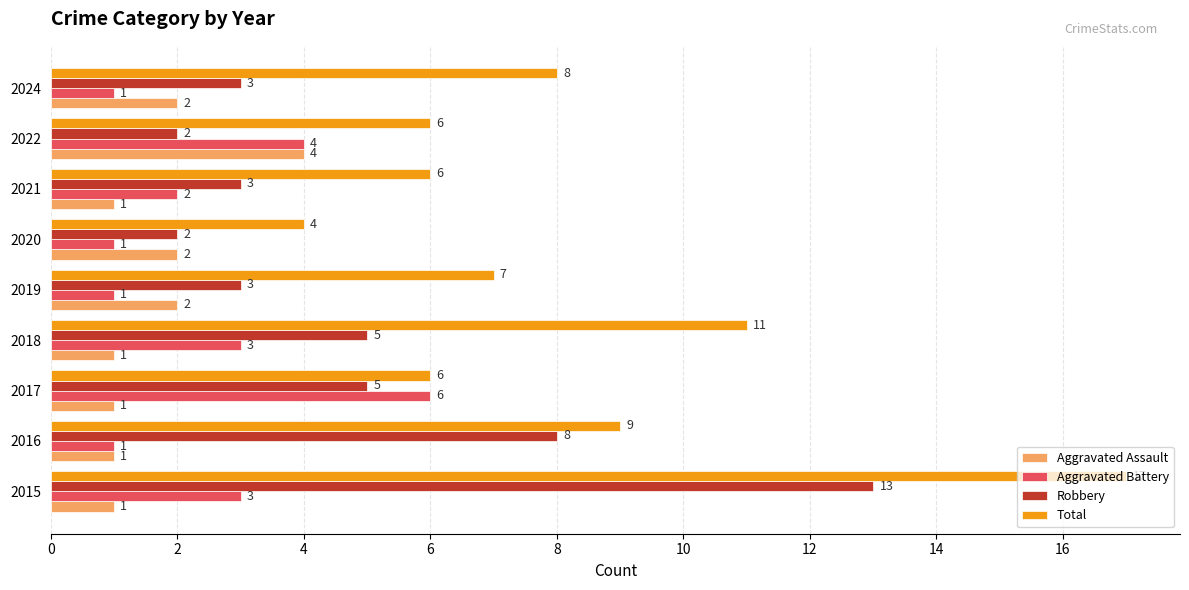

What is the average value of the Total series?

8